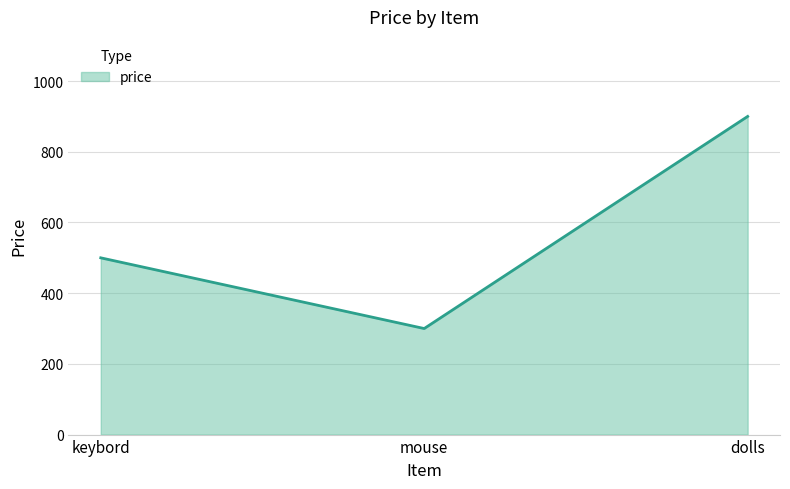

Rank the categories by value from lowest to highest.

mouse, keybord, dolls